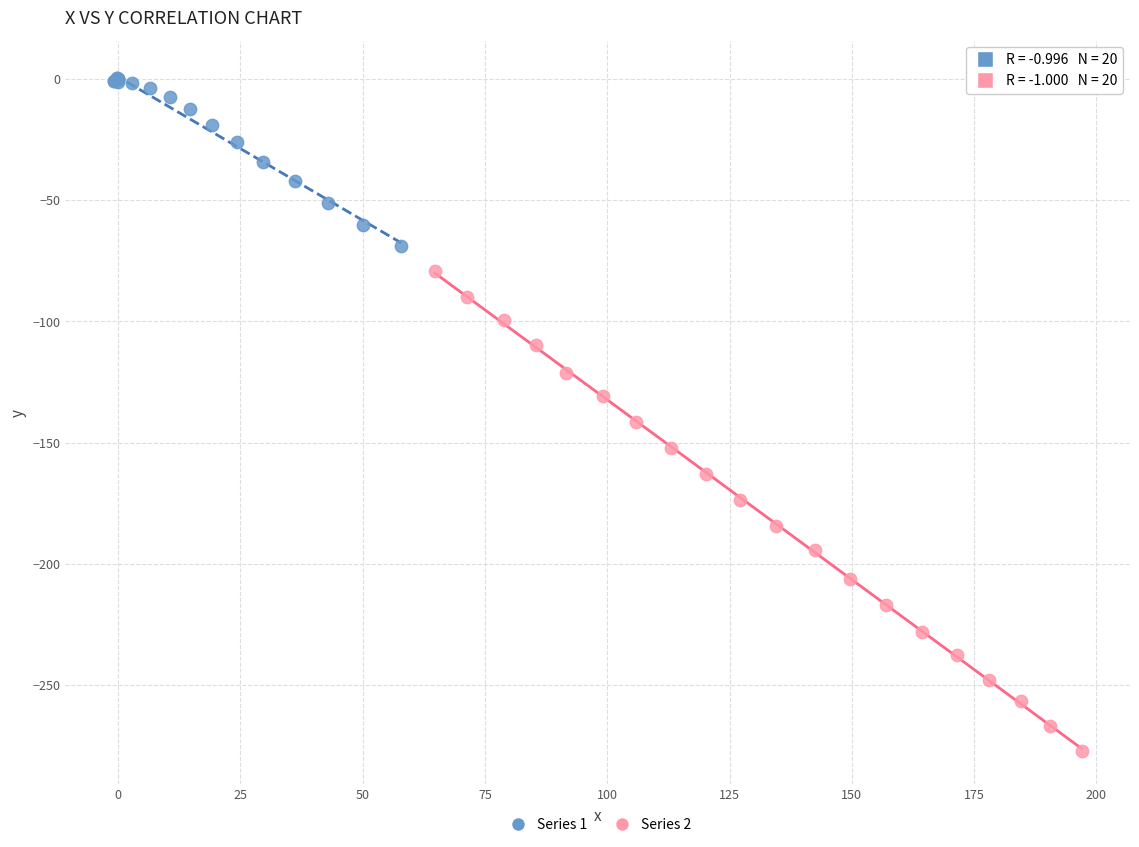

Which series reaches the maximum Y coordinate?

Series 1